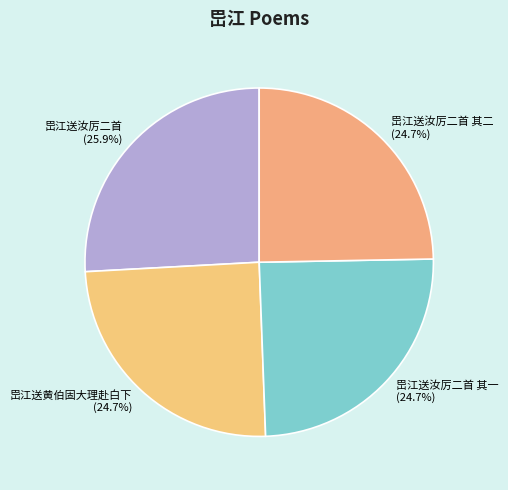

The 岊江送黄伯固大理赴白下 slice represents 35% of the pie. True or false?

False